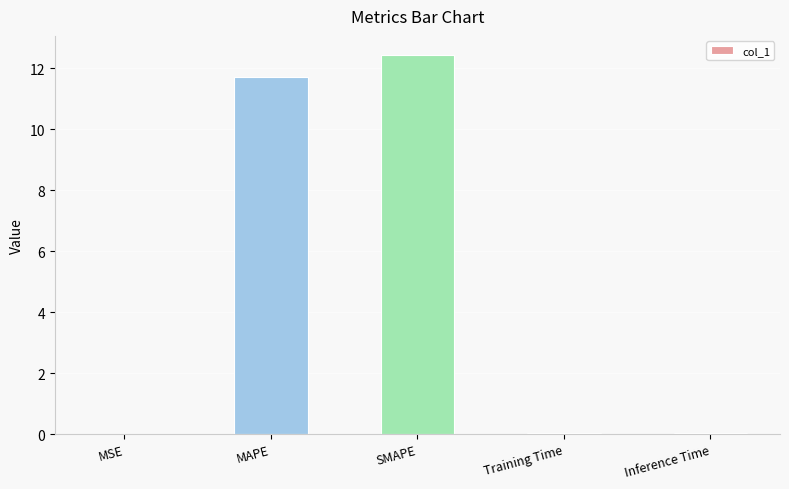

The value at SMAPE is 20.7. True or false?

False